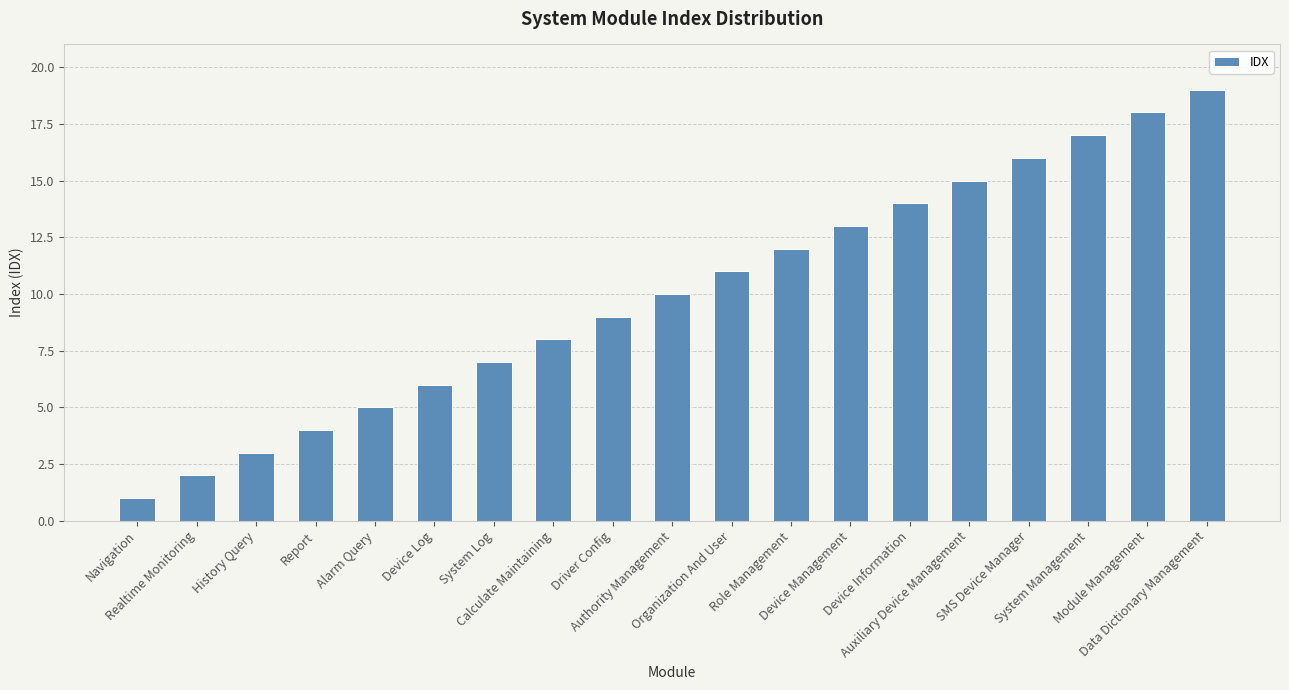

Rank the categories by value from lowest to highest.

Navigation, Realtime Monitoring, History Query, Report, Alarm Query, Device Log, System Log, Calculate Maintaining, Driver Config, Authority Management, Organization And User, Role Management, Device Management, Device Information, Auxiliary Device Management, SMS Device Manager, System Management, Module Management, Data Dictionary Management